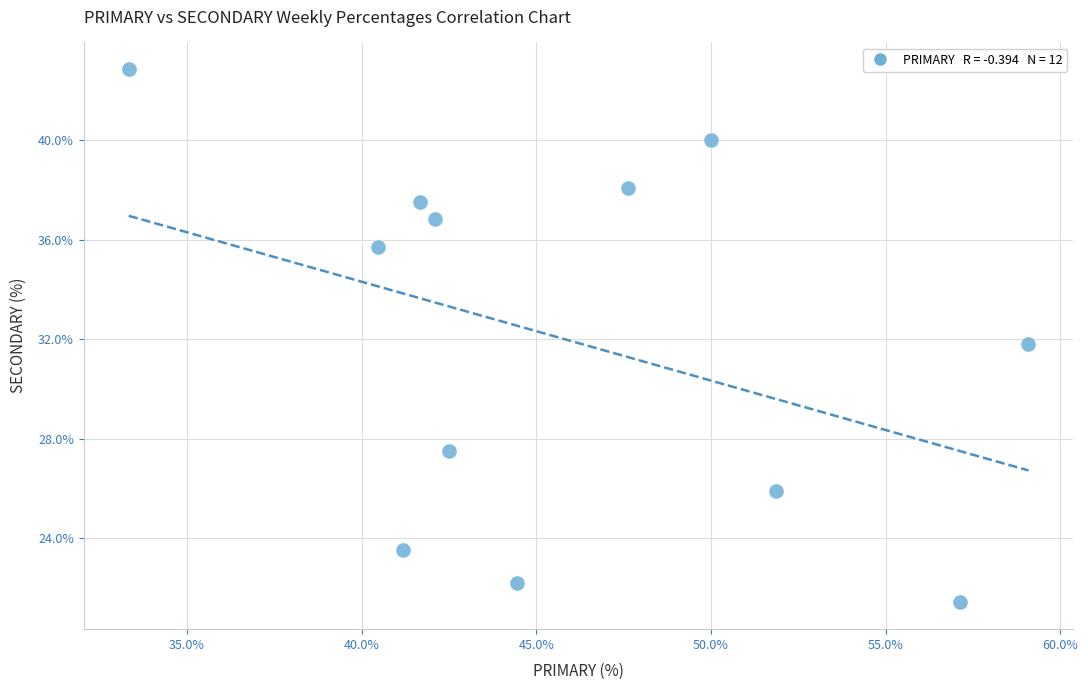

What is the range of X values (max minus min)?

25.8